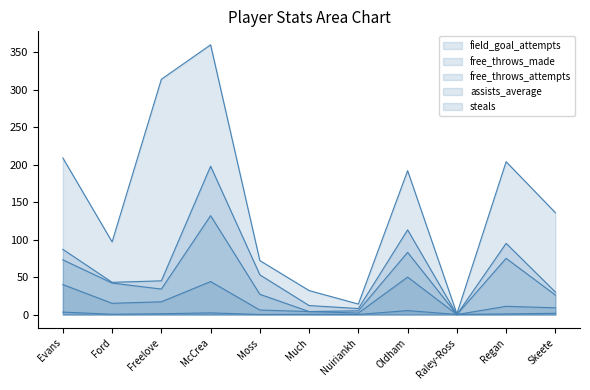

At which category is the sum across all series the highest?

McCrea